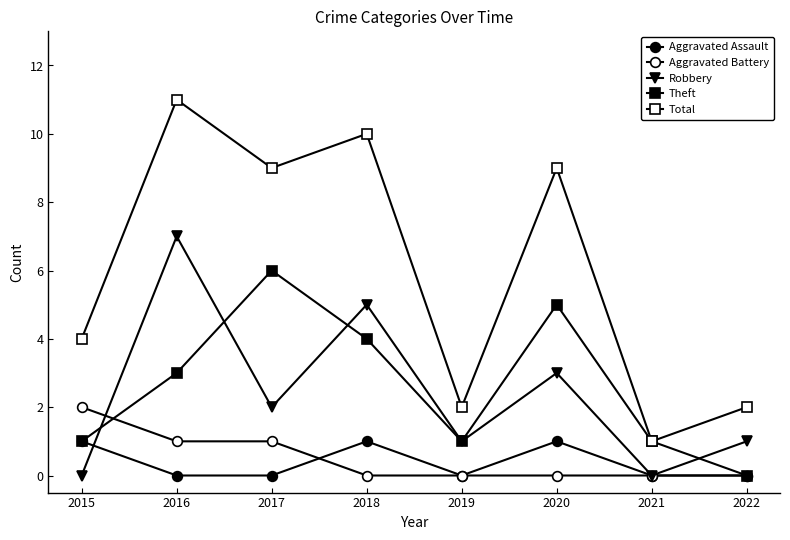

Is this an area chart (filled region under the line)?

No